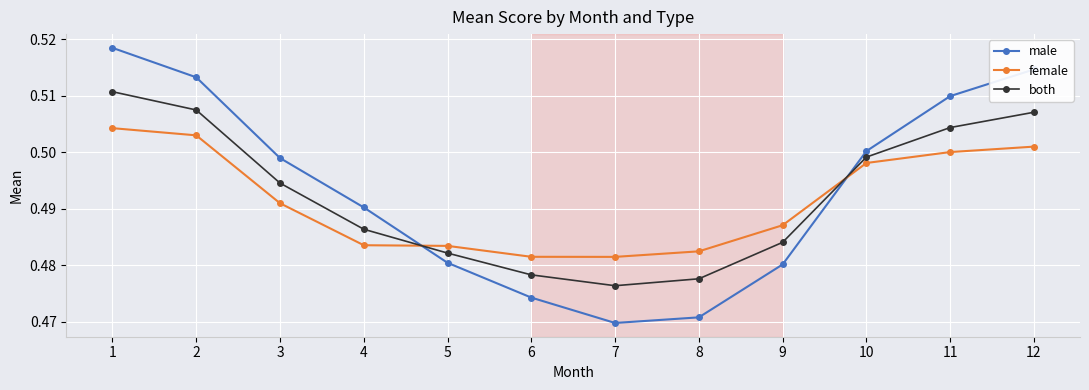

At 9, list the series in order from largest to smallest.

female, both, male